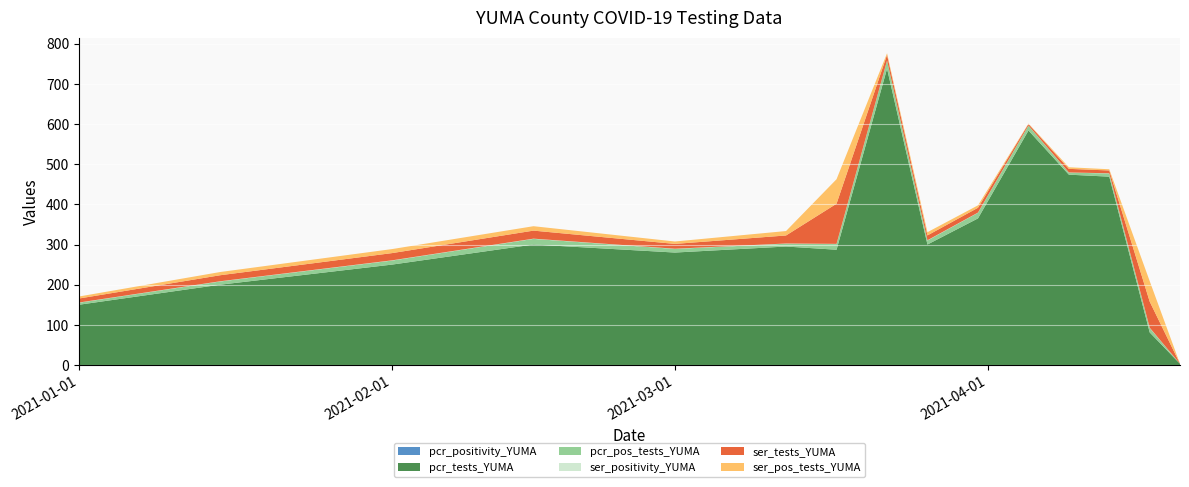

Reading left to right, list all the values displayed in this chart.

pcr_positivity_YUMA: 2021-01-01=0.0	2021-01-15=0.0	2021-02-01=0.1	2021-02-15=0.1	2021-03-01=0.0	2021-03-12=0.0	2021-03-17=0.0	2021-03-22=0.0	2021-03-26=0.0	2021-03-31=0.0	2021-04-05=0.0	2021-04-09=0.0	2021-04-13=0.0	2021-04-17=0.1	2021-04-20=0.0
pcr_tests_YUMA: 2021-01-01=150.0	2021-01-15=200.0	2021-02-01=250.0	2021-02-15=300.0	2021-03-01=280.0	2021-03-12=295.0	2021-03-17=287.0	2021-03-22=738.0	2021-03-26=300.0	2021-03-31=365.0	2021-04-05=584.0	2021-04-09=474.0	2021-04-13=469.0	2021-04-17=81.0	2021-04-20=3.0
pcr_pos_tests_YUMA: 2021-01-01=5.0	2021-01-15=8.0	2021-02-01=10.0	2021-02-15=14.0	2021-03-01=9.0	2021-03-12=7.0	2021-03-17=14.0	2021-03-22=20.0	2021-03-26=10.0	2021-03-31=14.0	2021-04-05=12.0	2021-04-09=5.0	2021-04-13=8.0	2021-04-17=11.0	2021-04-20=0.0
ser_positivity_YUMA: 2021-01-01=0.5	2021-01-15=0.6	2021-02-01=0.6	2021-02-15=0.6	2021-03-01=0.5	2021-03-12=0.6	2021-03-17=0.6	2021-03-22=0.3	2021-03-26=0.7	2021-03-31=0.5	2021-04-05=0.2	2021-04-09=0.4	2021-04-13=0.4	2021-04-17=0.8	2021-04-20=0.0
ser_tests_YUMA: 2021-01-01=10.0	2021-01-15=15.0	2021-02-01=18.0	2021-02-15=20.0	2021-03-01=12.0	2021-03-12=20.0	2021-03-17=100.0	2021-03-22=14.0	2021-03-26=12.0	2021-03-31=12.0	2021-04-05=4.0	2021-04-09=9.0	2021-04-13=7.0	2021-04-17=65.0	2021-04-20=0.0
ser_pos_tests_YUMA: 2021-01-01=5.0	2021-01-15=8.0	2021-02-01=10.0	2021-02-15=11.0	2021-03-01=6.0	2021-03-12=11.0	2021-03-17=61.0	2021-03-22=4.0	2021-03-26=8.0	2021-03-31=6.0	2021-04-05=1.0	2021-04-09=4.0	2021-04-13=3.0	2021-04-17=51.0	2021-04-20=0.0